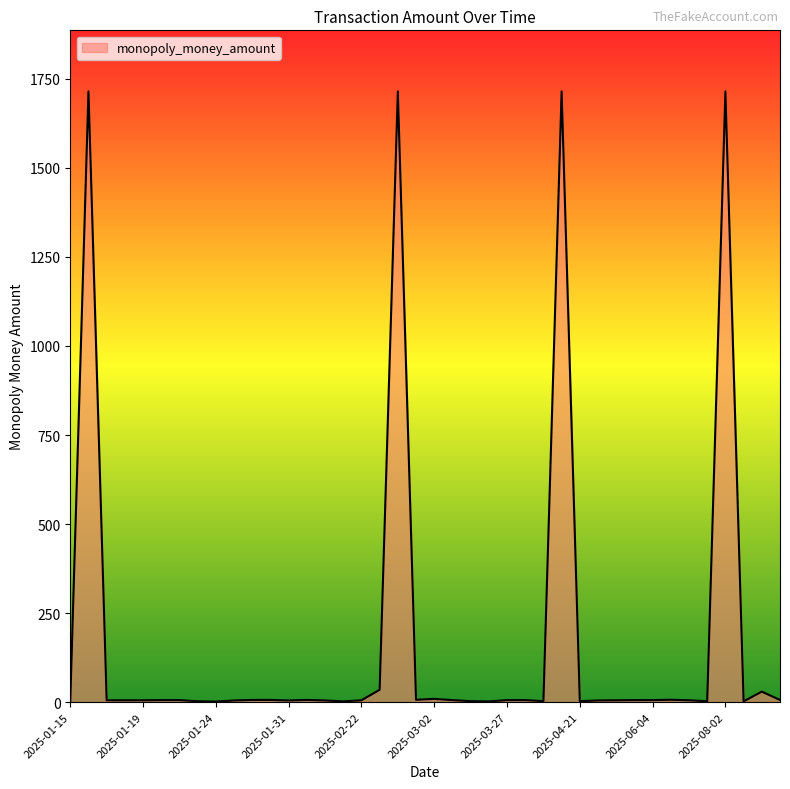

What is the maximum value shown in the chart?

1715.0